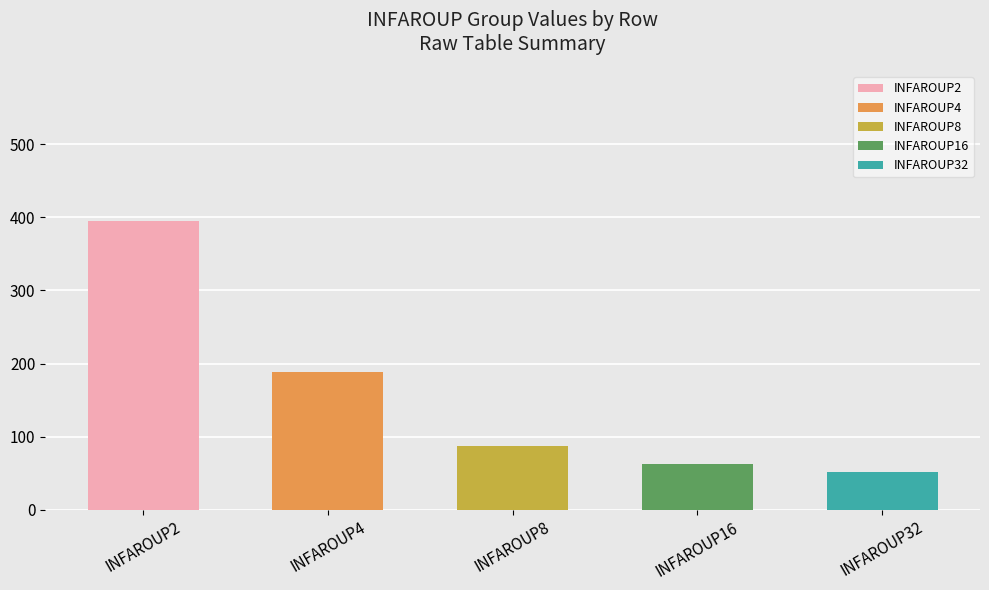

At which category does the chart reach its peak across all series?

INFAROUP2